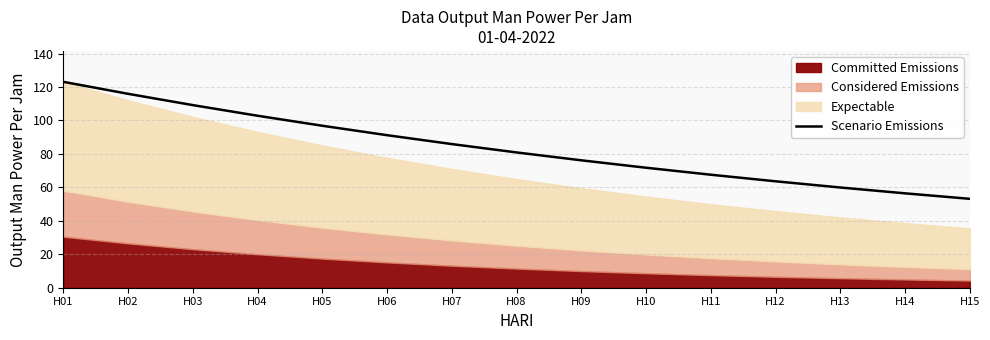

At which category does the chart reach its peak across all series?

H01